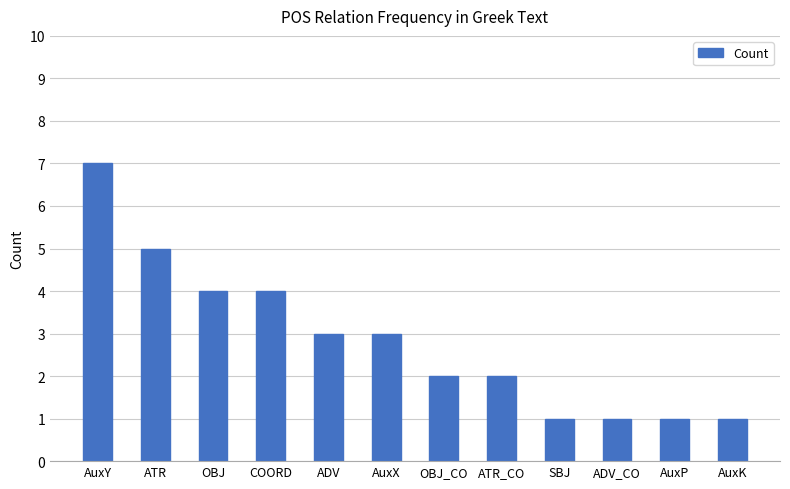

Where does the data first go above 3?

AuxY